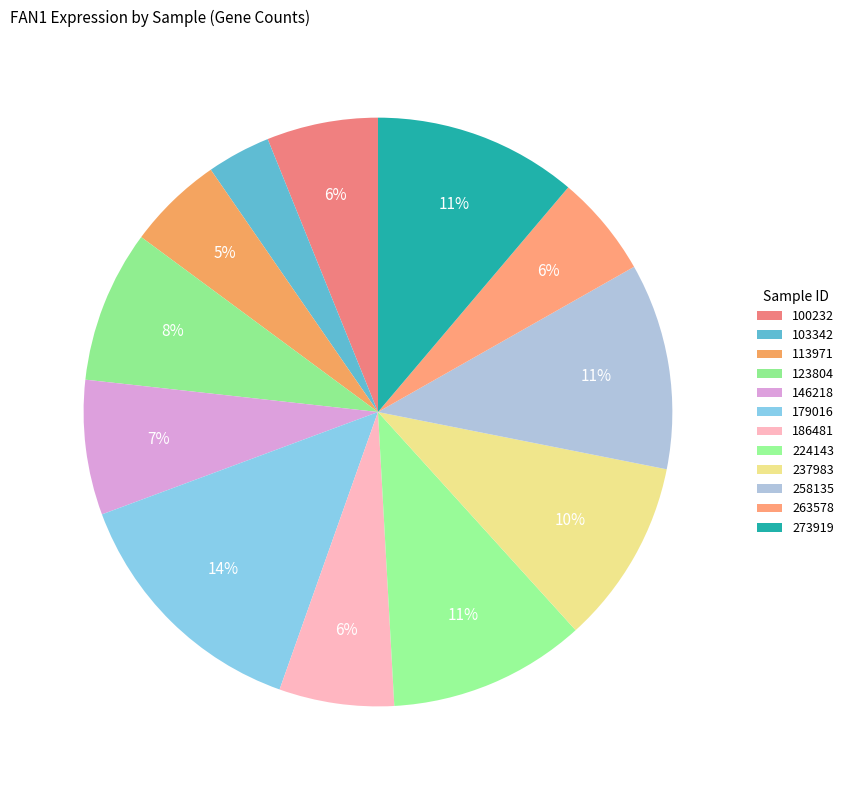

How many slices are in this pie chart?

12